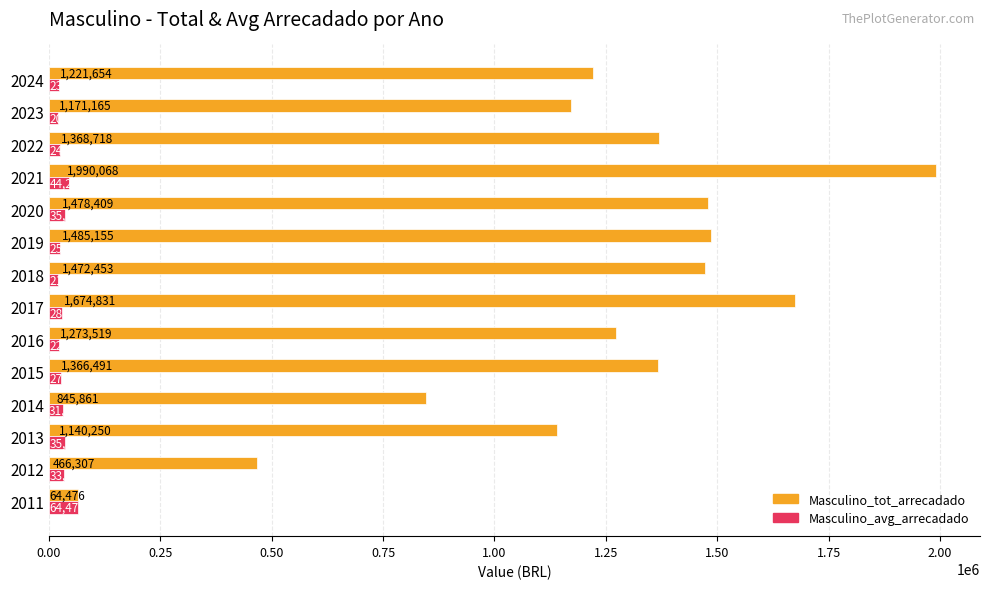

Is the value of Masculino_avg_arrecadado at 2011 greater than the value of Masculino_tot_arrecadado at 2016?

No